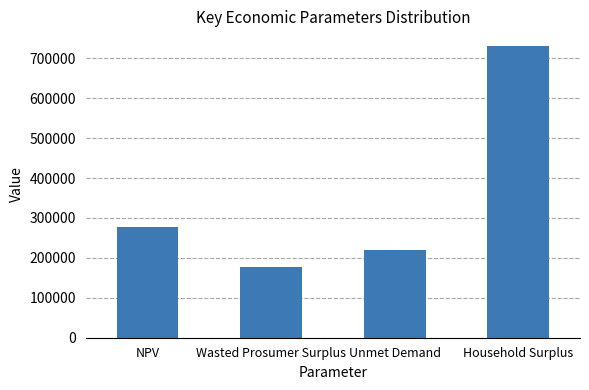

How many categories are shown in the chart?

4